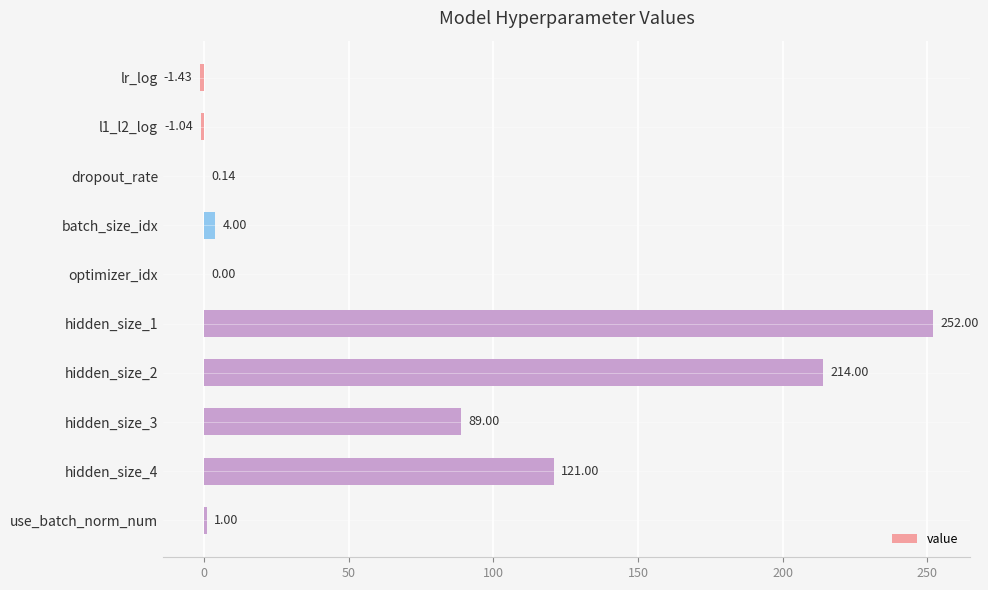

At which label is the value closest to 125?

hidden_size_4